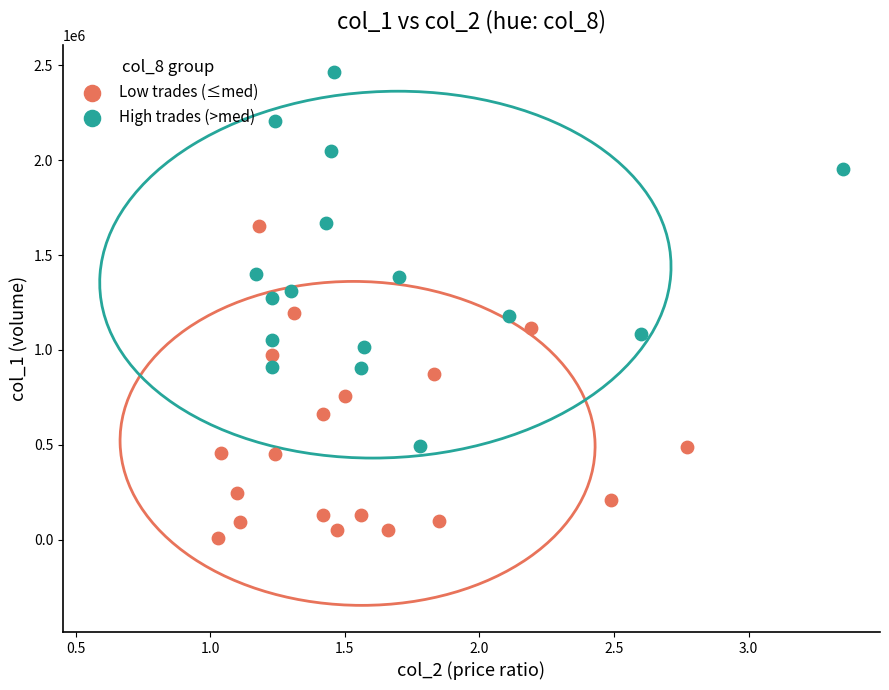

Which series reaches the minimum Y coordinate?

Low trades (≤med)